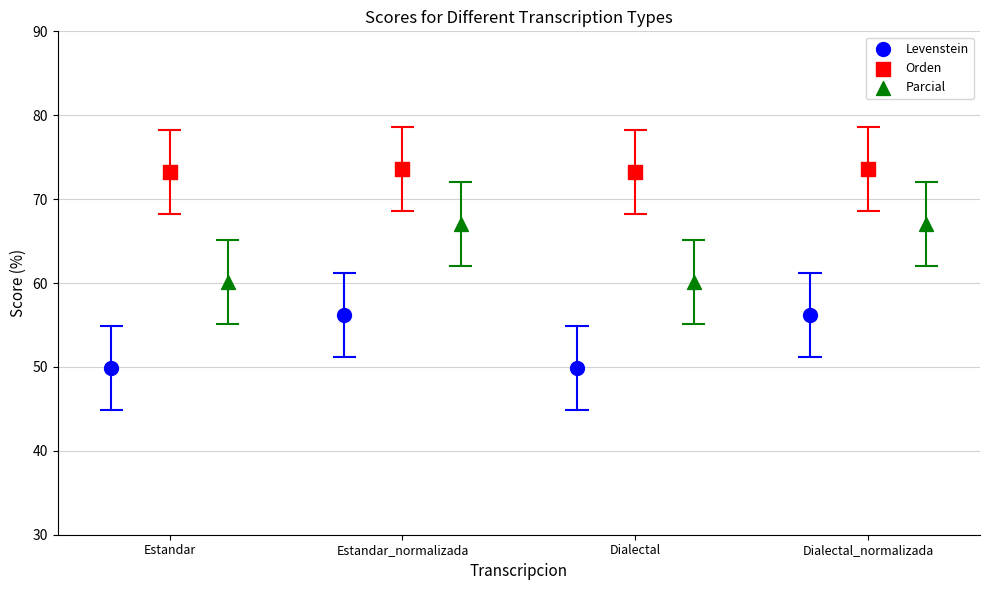

Which series has the largest total across all categories?

Orden